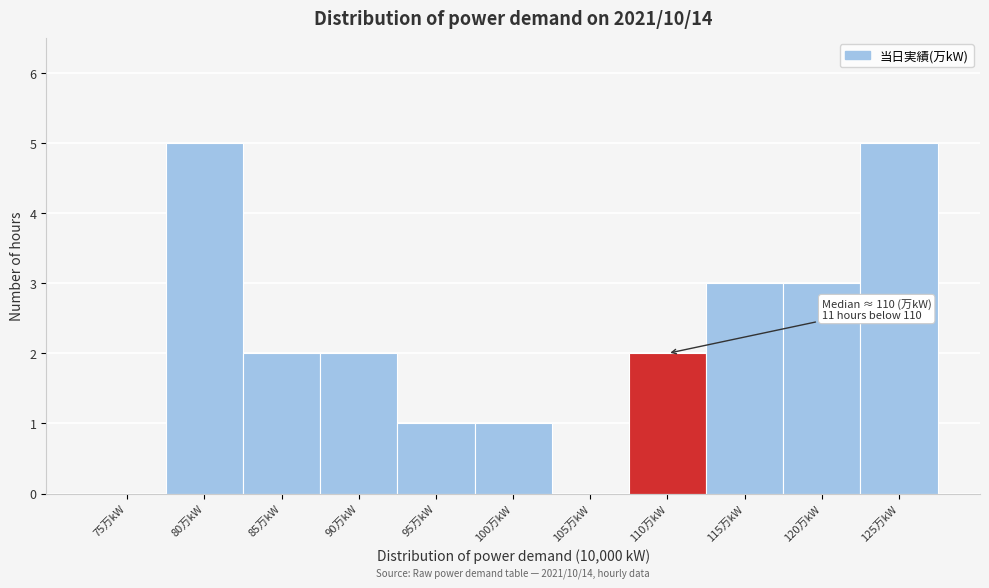

Reading right to left, transcribe all the data shown in this chart.

125万kW=5	120万kW=3	115万kW=3	110万kW=2	105万kW=0	100万kW=1	95万kW=1	90万kW=2	85万kW=2	80万kW=5	75万kW=0